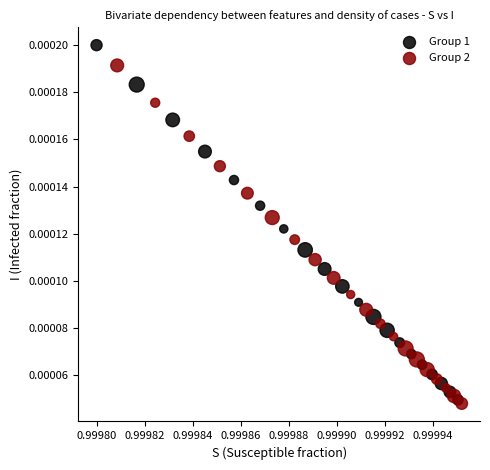

Which series has the largest Y range (max minus min)?

Group 1